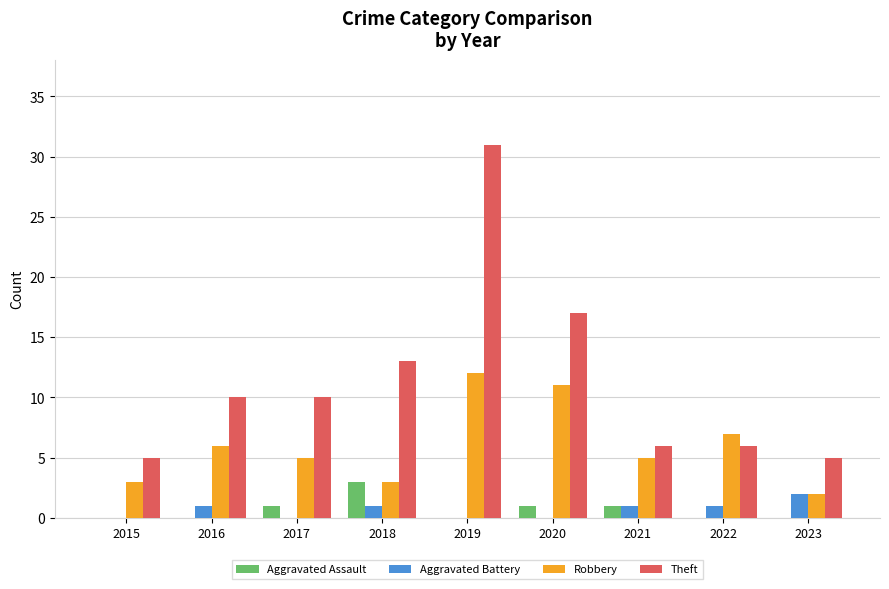

What is the total value across all series at 2020?

29